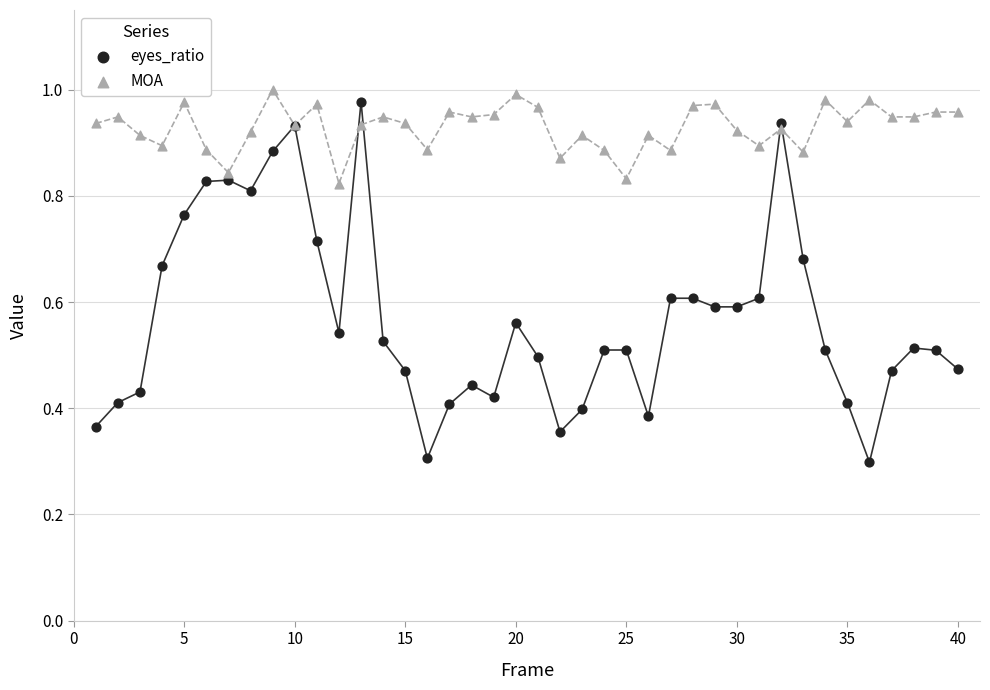

What is the X range (max minus min) for the scatter plot?

39.0